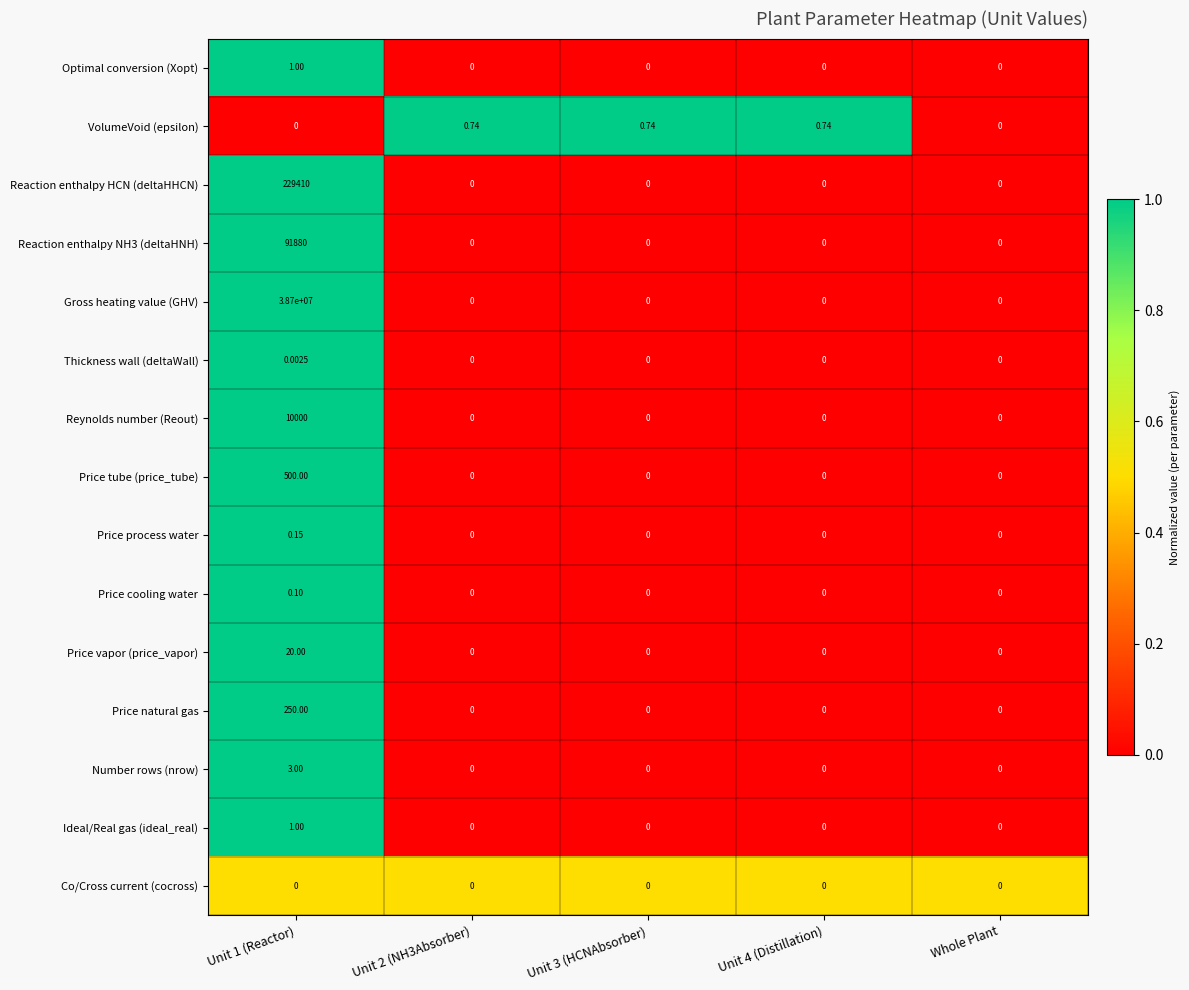

Which series has the largest total across all categories?

Gross heating value (GHV)